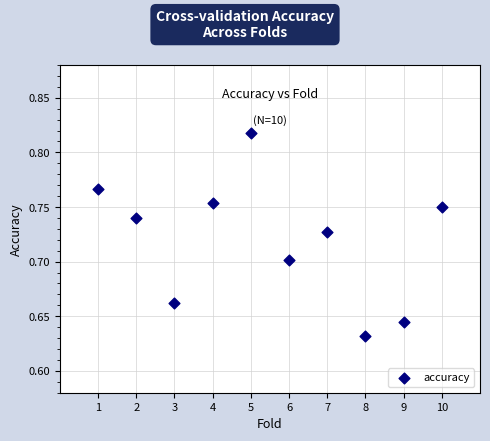

What is the range of X values (max minus min)?

9.0